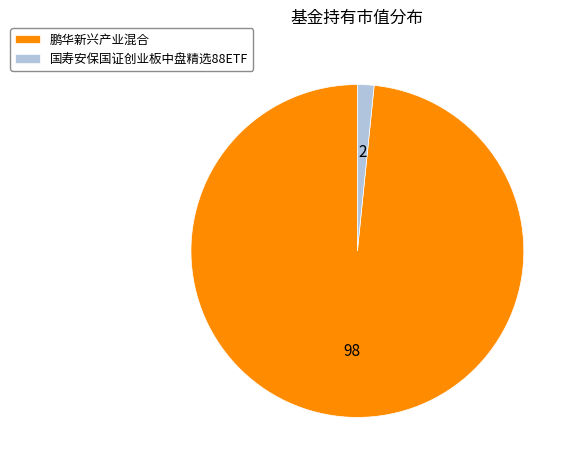

The 鹏华新兴产业混合 slice represents 98% of the pie. True or false?

True